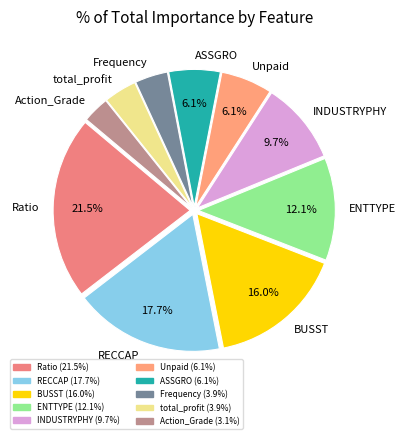

Is there any slice that represents more than half of the pie?

No